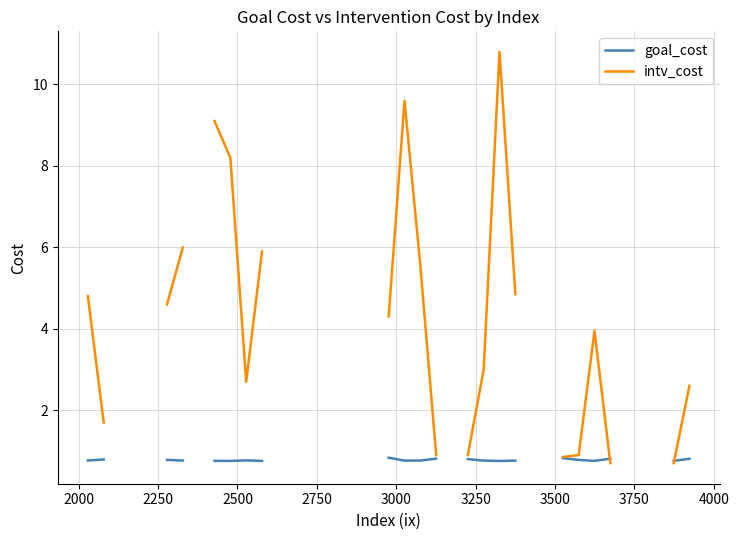

What is the smallest value displayed?

0.7